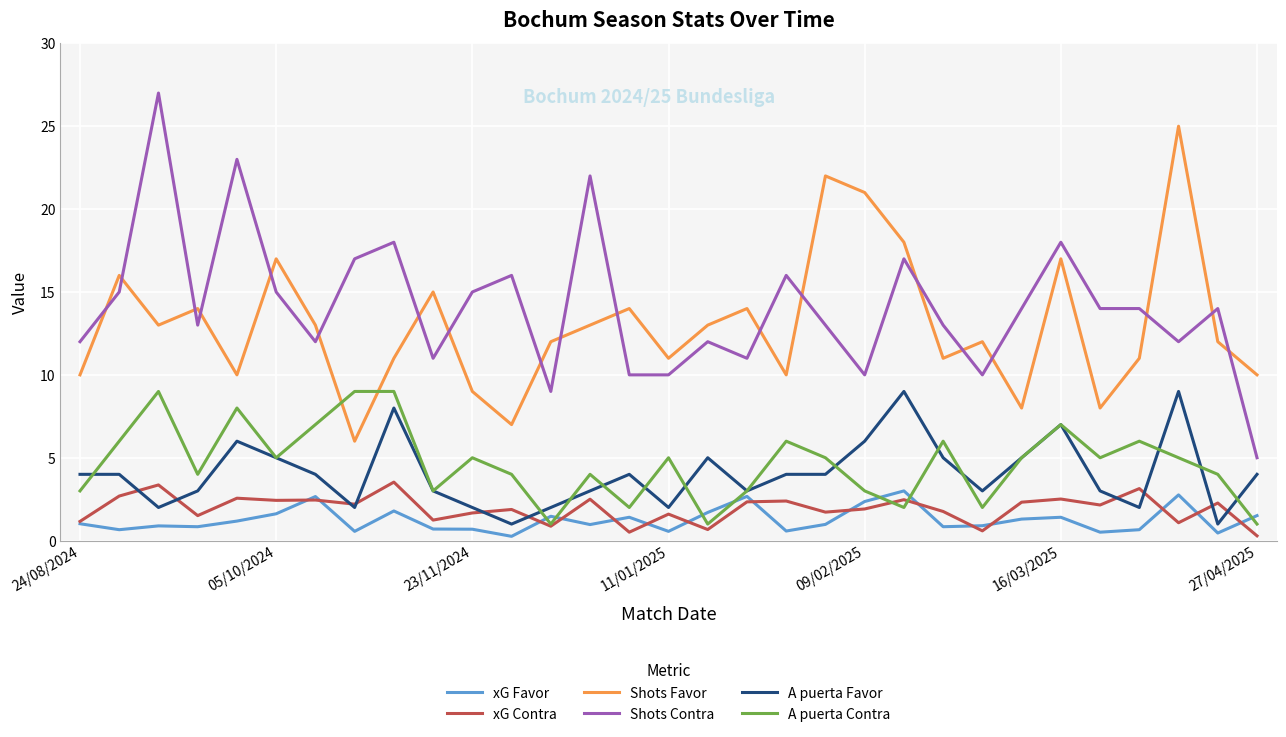

Which series has the widest spread of values?

Shots Contra